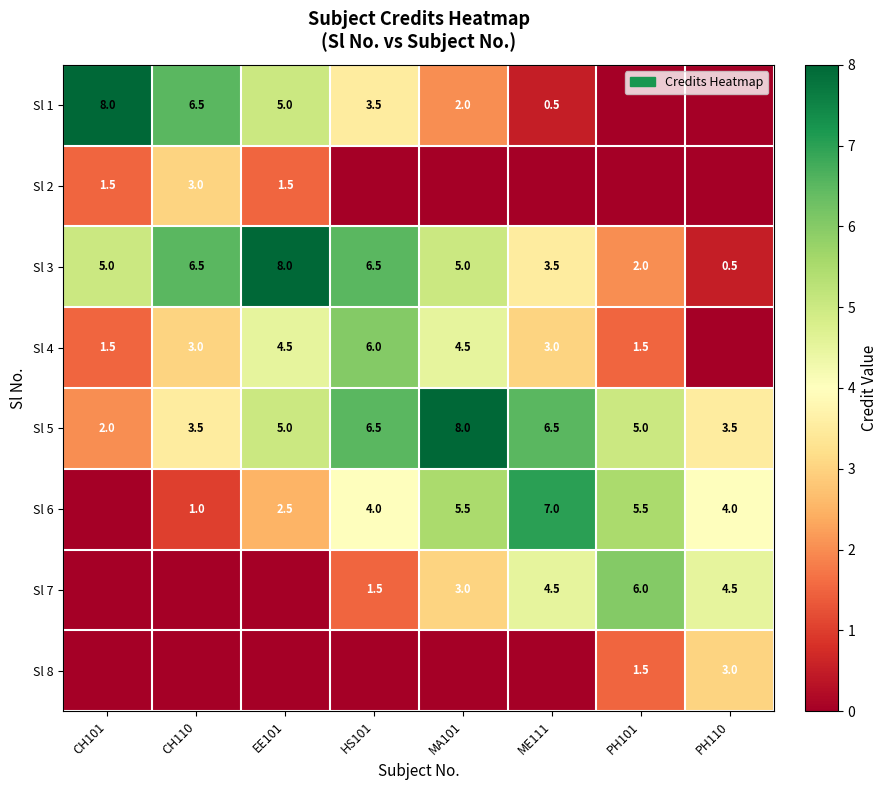

At which label does Sl 3 reach its minimum?

PH110